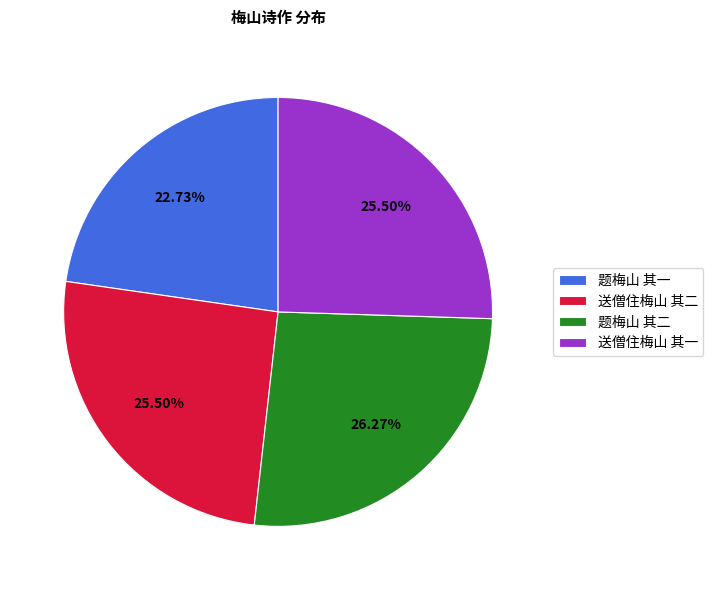

To the nearest percent, what is the combined percentage of 题梅山 其二 and 送僧住梅山 其二?

52%